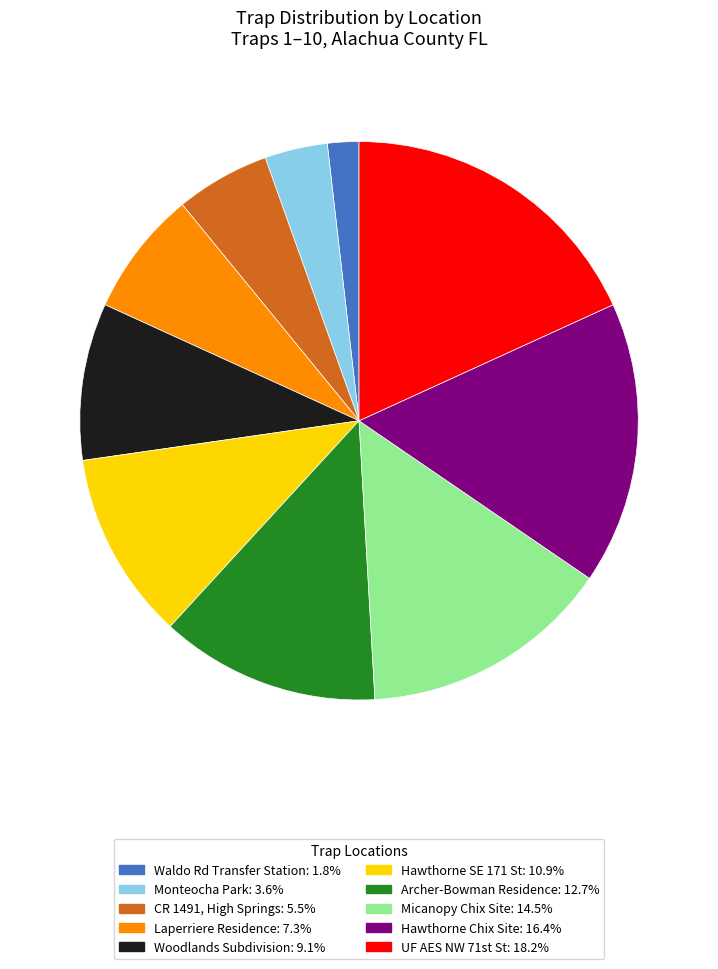

The Laperriere Residence slice represents 7% of the pie. True or false?

True